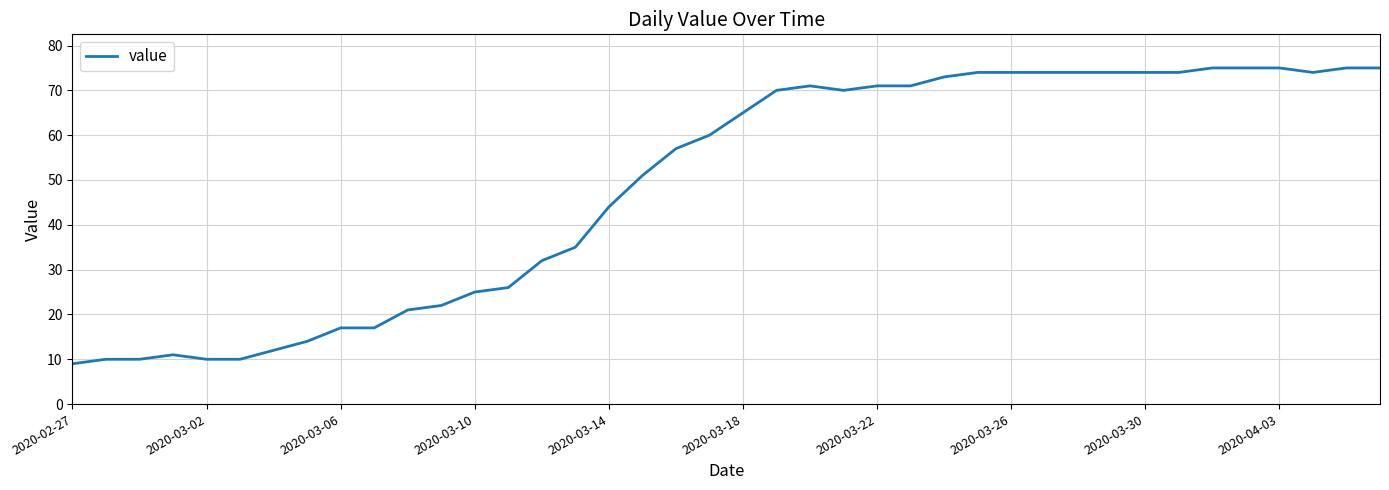

What is the difference between the maximum and minimum values?

66